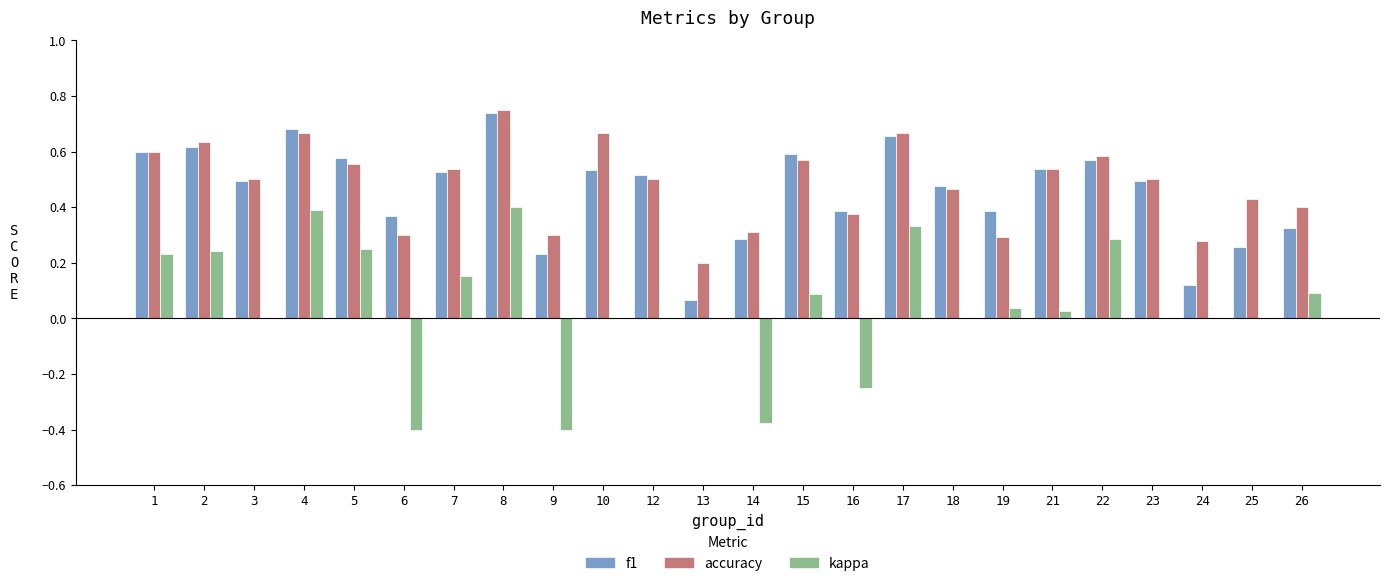

What is the sum of all f1 values?

11.0